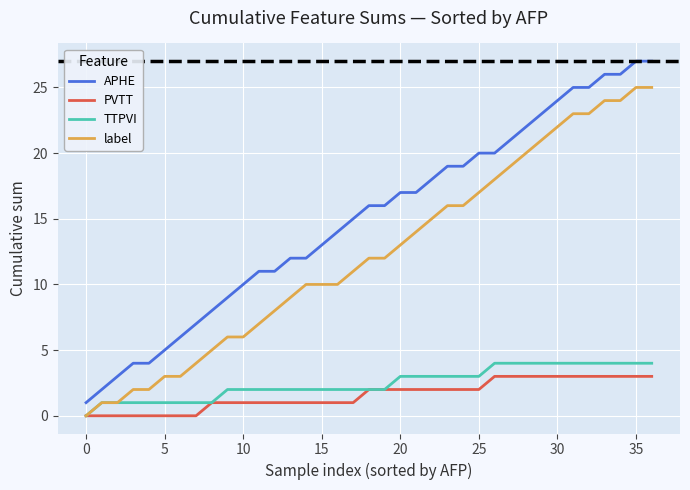

Reading left to right, list all the values displayed in this chart.

APHE: 1	2	3	4	4	5	6	7	8	9	10	11	11	12	12	13	14	15	16	16	17	17	18	19	19	20	20	21	22	23	24	25	25	26	26	27	27
PVTT: 0	0	0	0	0	0	0	0	1	1	1	1	1	1	1	1	1	1	2	2	2	2	2	2	2	2	3	3	3	3	3	3	3	3	3	3	3
TTPVI: 0	1	1	1	1	1	1	1	1	2	2	2	2	2	2	2	2	2	2	2	3	3	3	3	3	3	4	4	4	4	4	4	4	4	4	4	4
label: 0	1	1	2	2	3	3	4	5	6	6	7	8	9	10	10	10	11	12	12	13	14	15	16	16	17	18	19	20	21	22	23	23	24	24	25	25